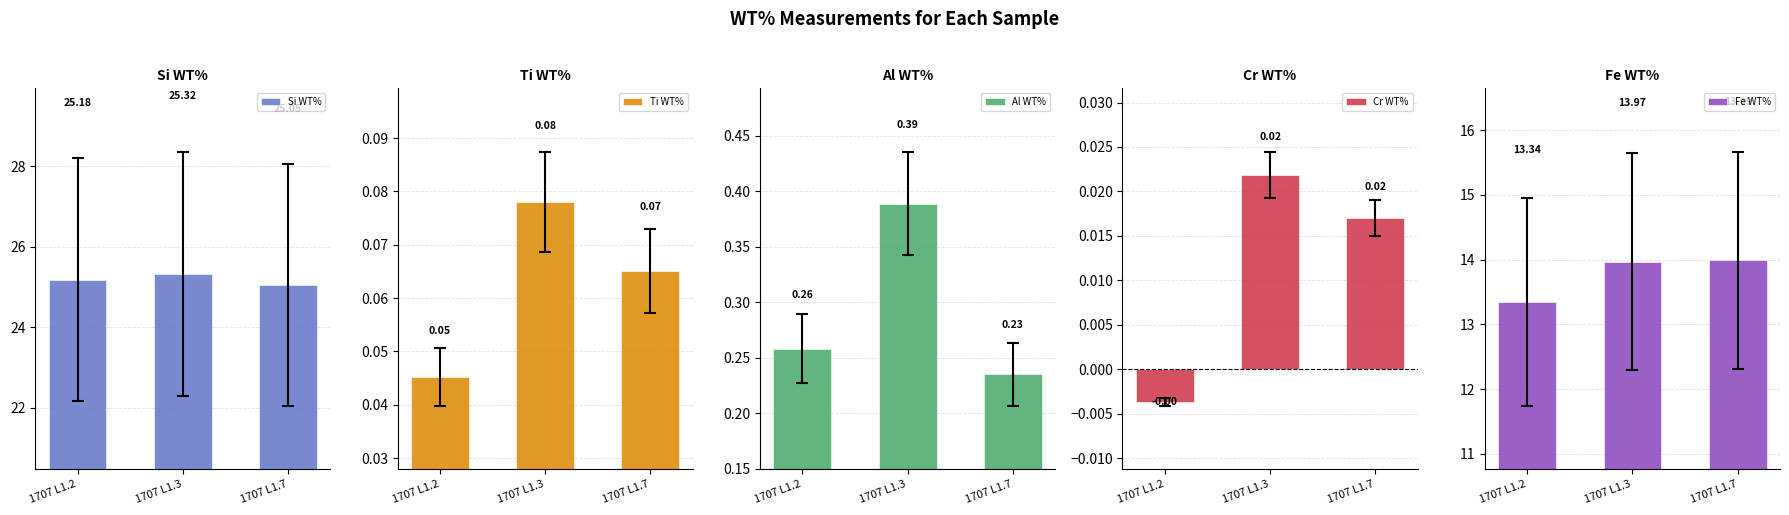

At which label does Cr WT% first exceed 0?

1707 L1.3